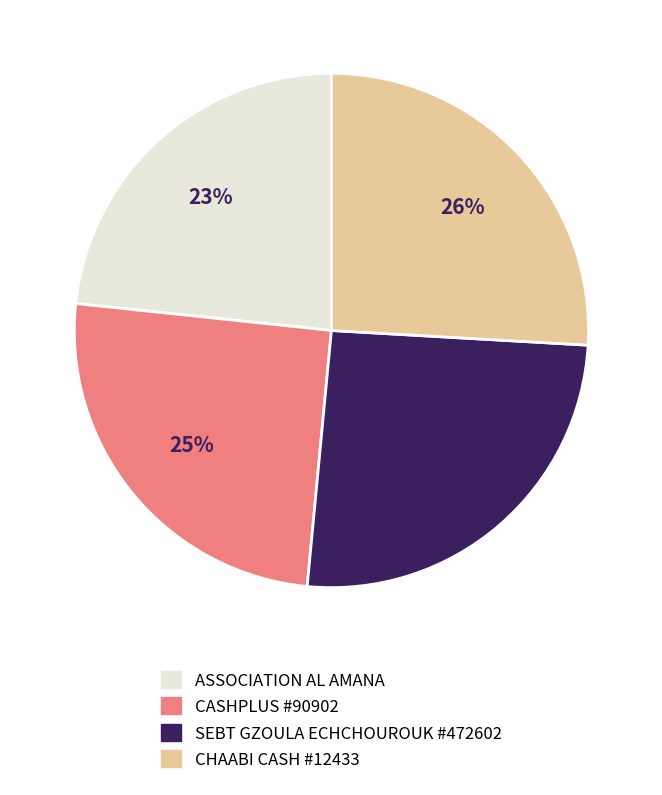

To the nearest percent, what portion does CHAABI CASH #12433 represent?

26%